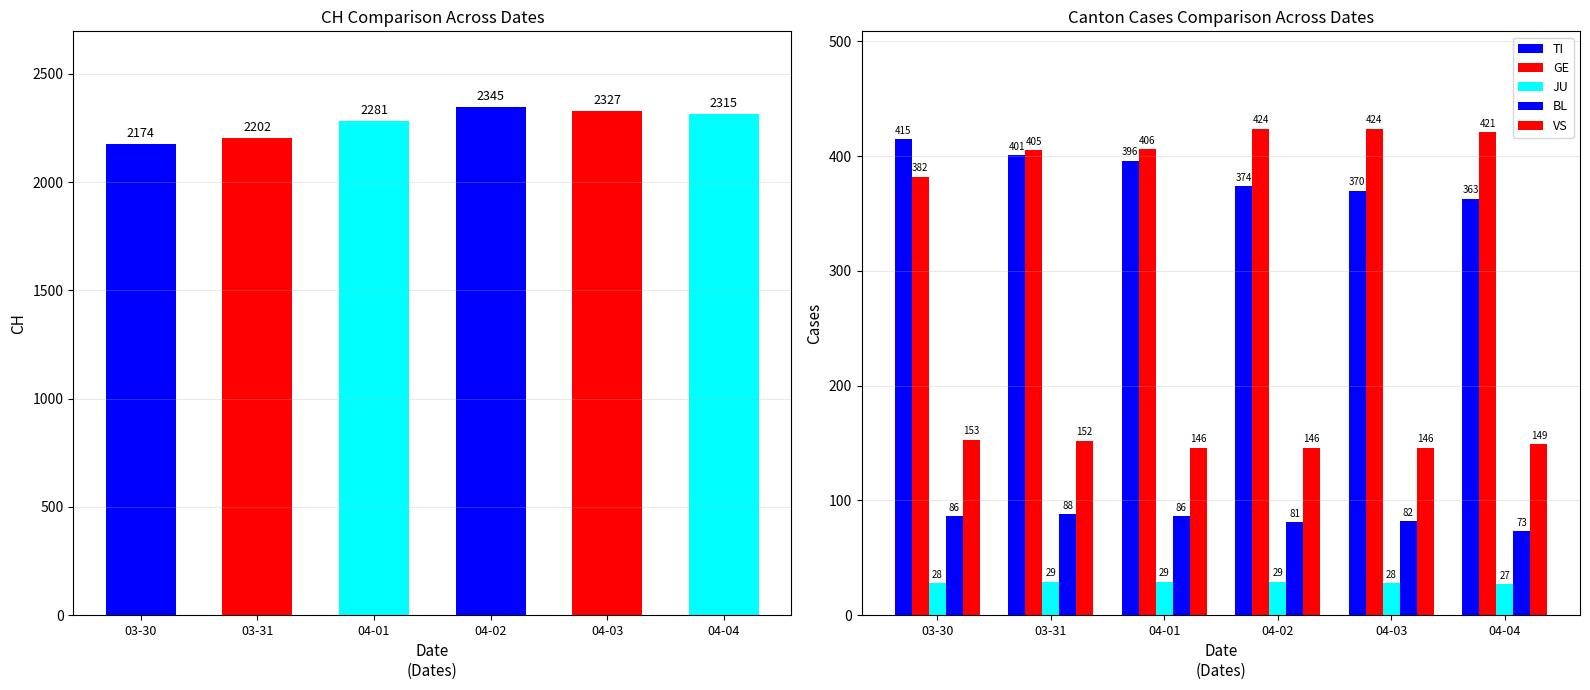

Between 04-03 and 03-30, which is larger?

04-03